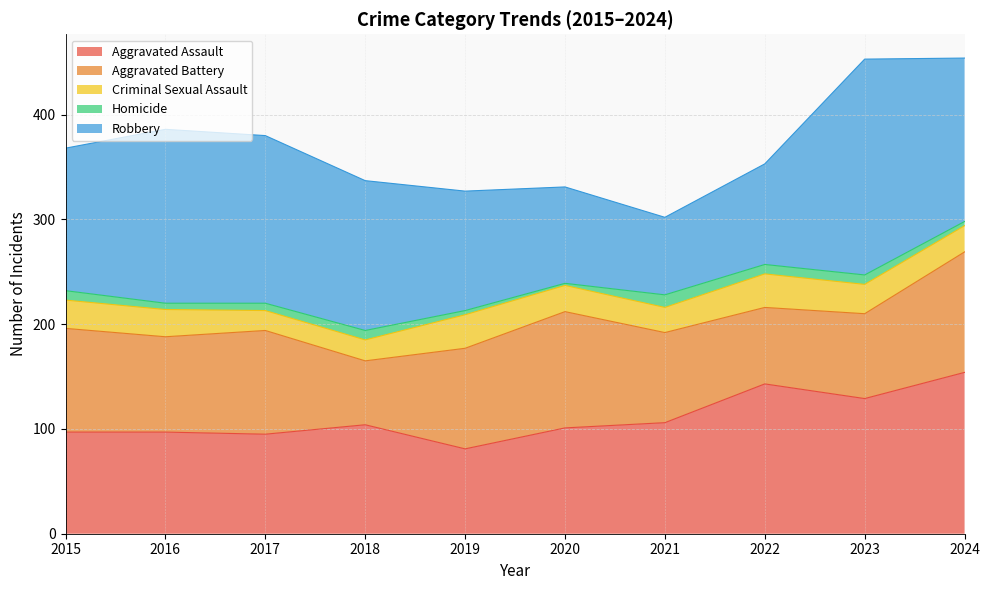

Where is the first local minimum for Homicide?

2016